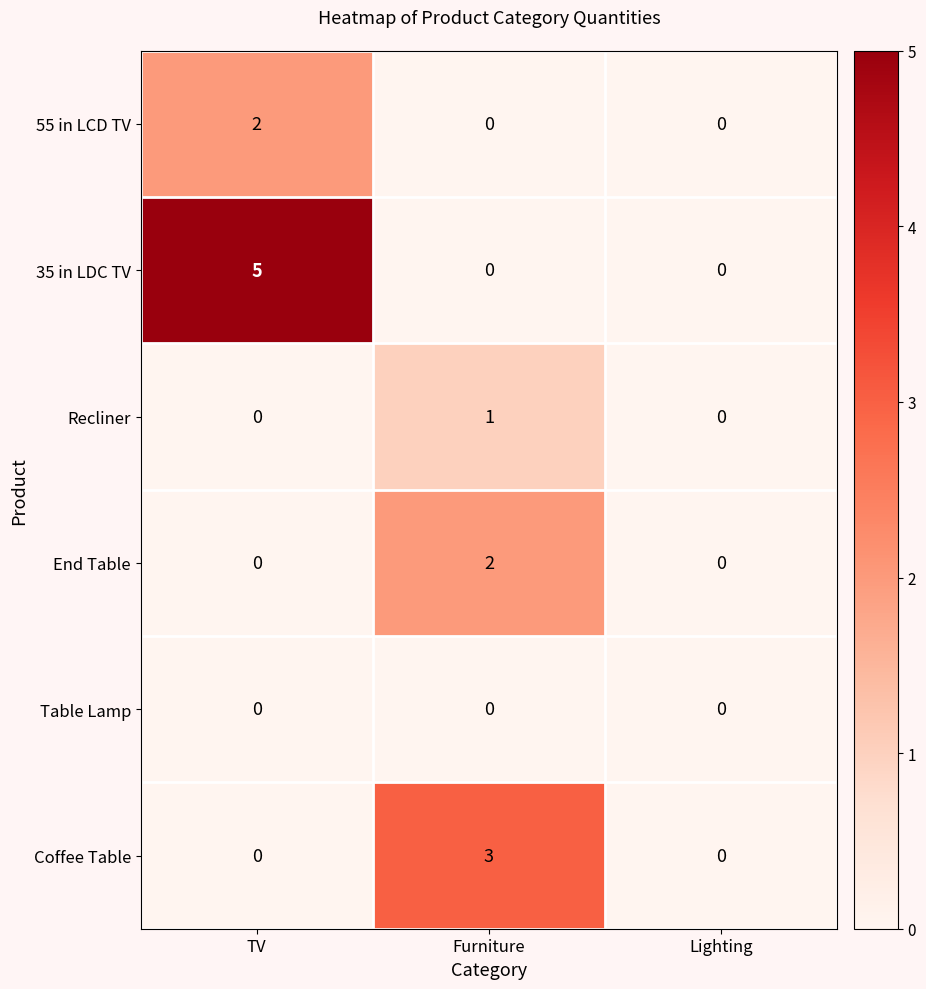

Reading left to right, transcribe all the data shown in this chart.

55 in LCD TV: TV=2	Furniture=0	Lighting=0
35 in LDC TV: TV=5	Furniture=0	Lighting=0
Recliner: TV=0	Furniture=1	Lighting=0
End Table: TV=0	Furniture=2	Lighting=0
Table Lamp: TV=0	Furniture=0	Lighting=0
Coffee Table: TV=0	Furniture=3	Lighting=0